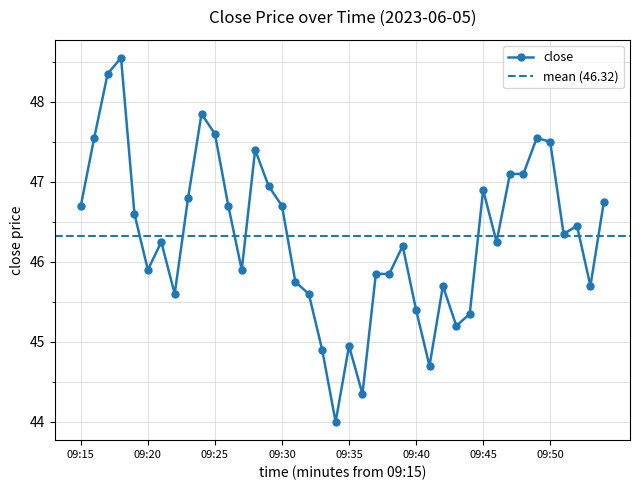

The chart shows a value of 48.4 at 09:17. True or false?

True